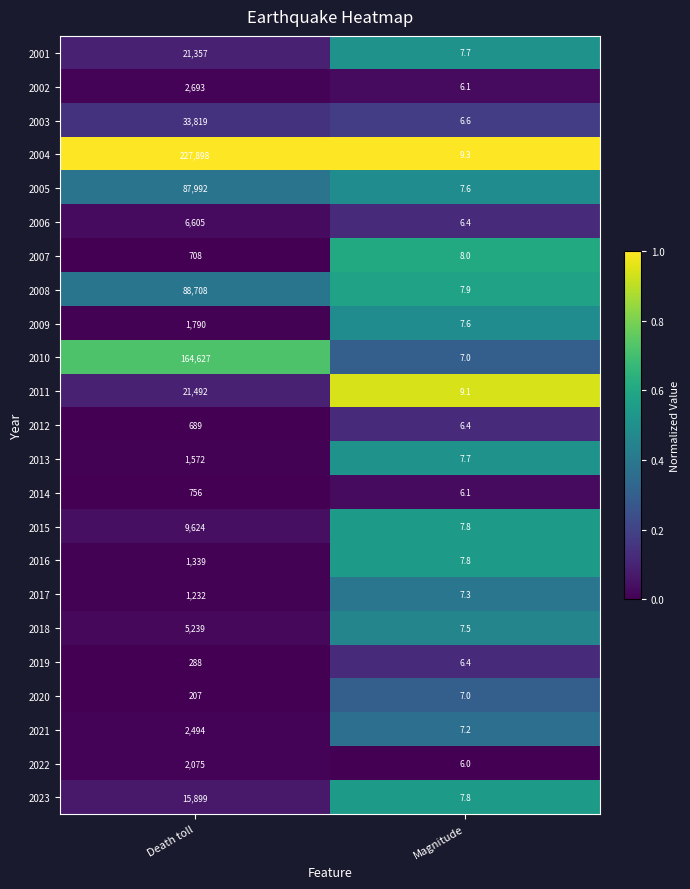

What is the total value across all series at Death toll?

699103.0